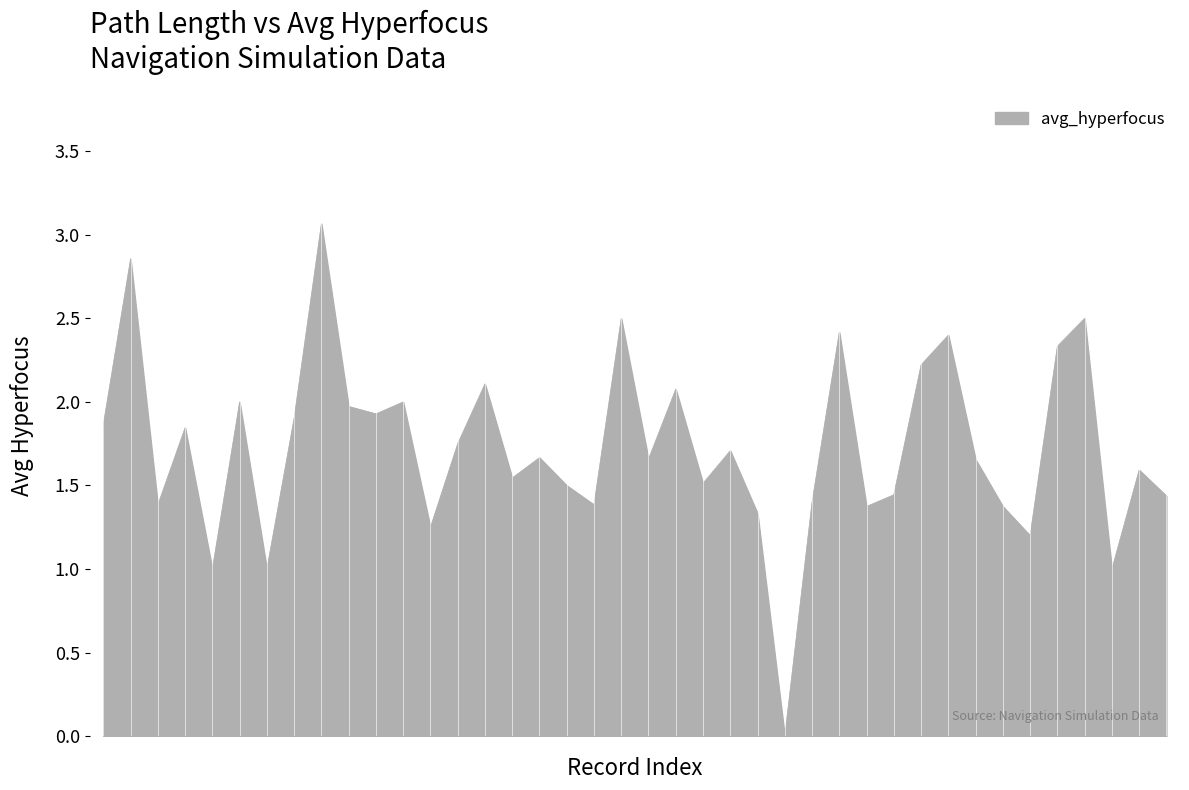

What is the maximum value shown in the chart?

3.1